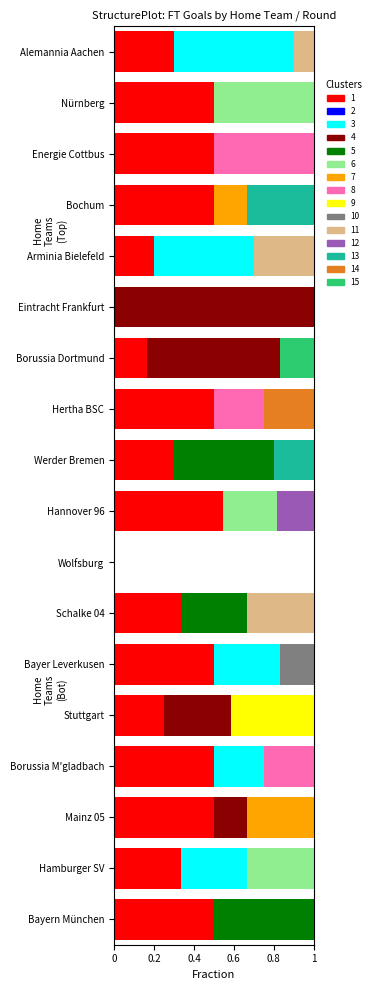

What is the total value across all series at Schalke 04?

1.0